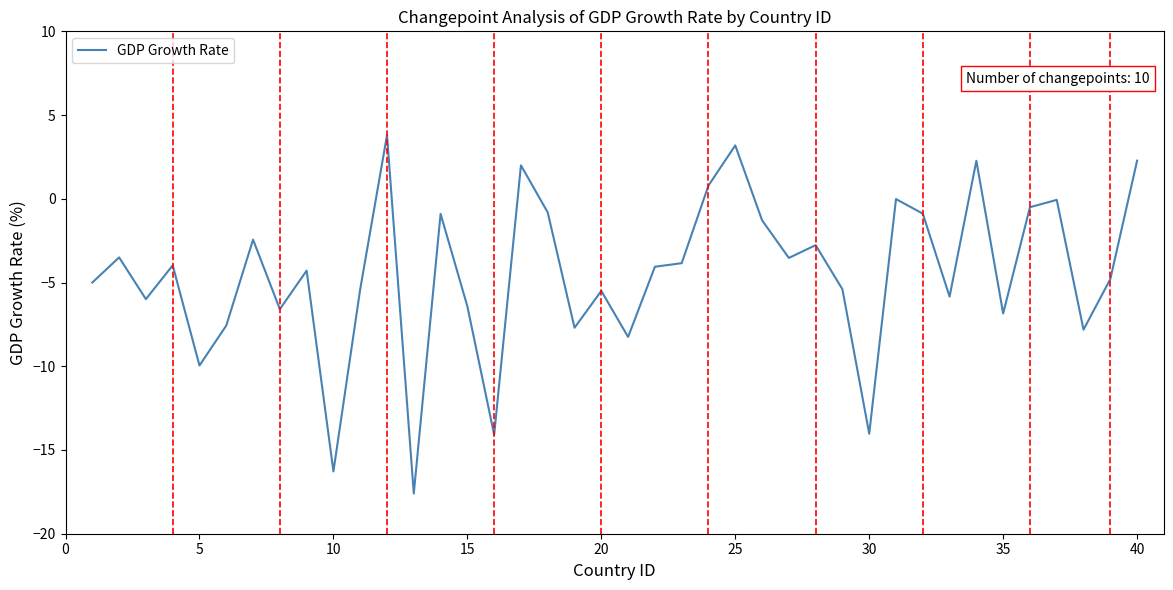

What is the greatest value displayed?

3.8